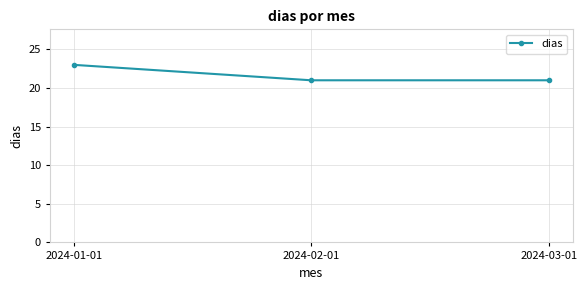

What is the average value?

22